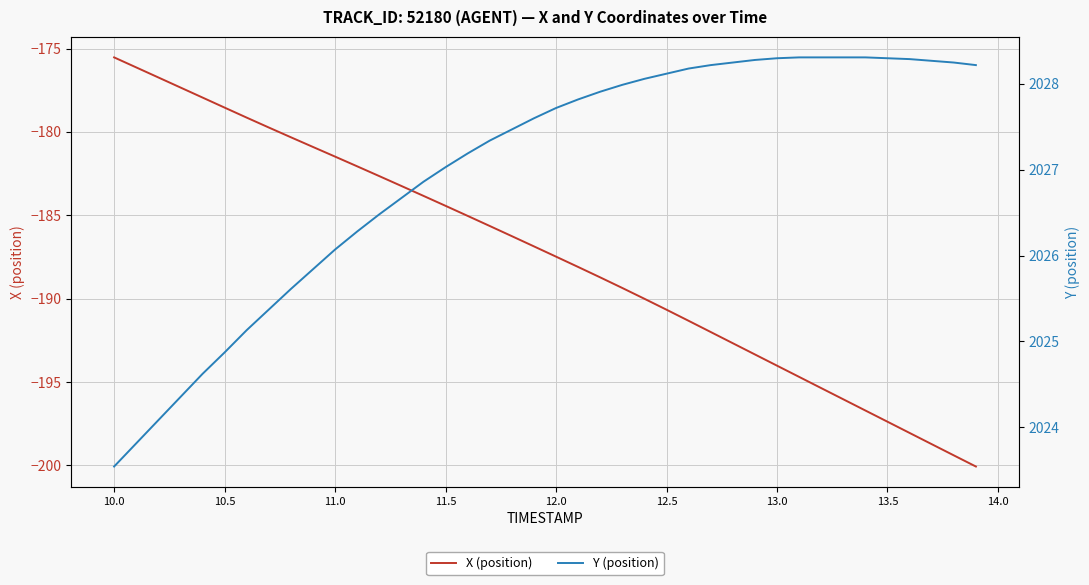

What is the lowest value of the X (position) series?

-200.1